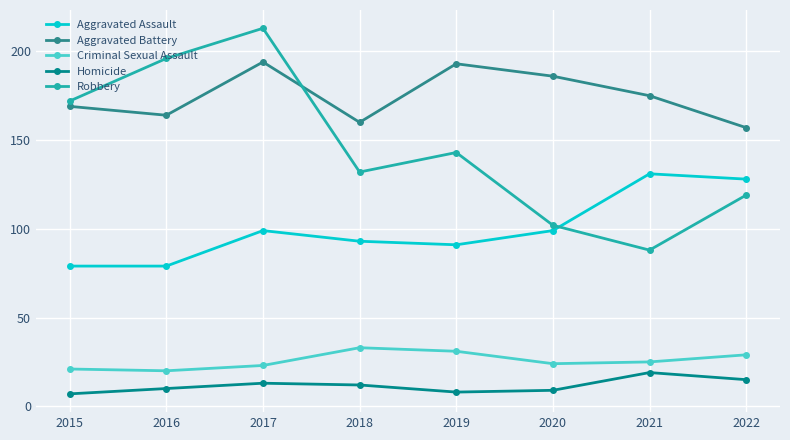

What is the smallest value displayed?

7